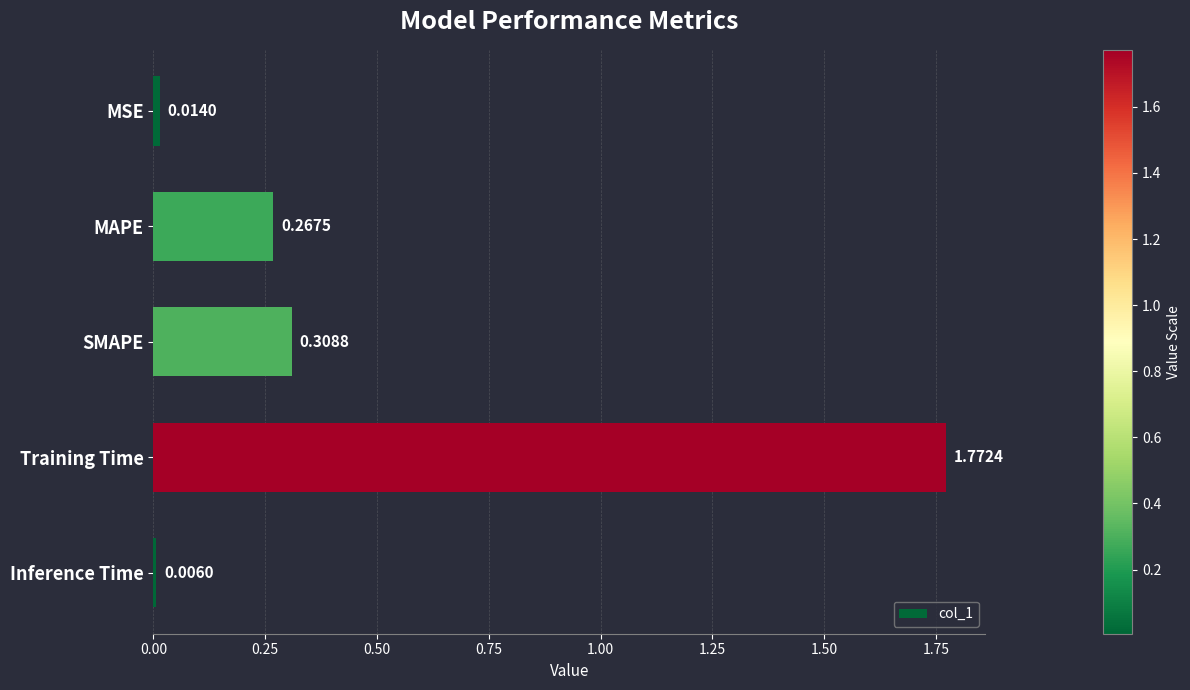

Which has a higher value, MAPE or Training Time?

Training Time